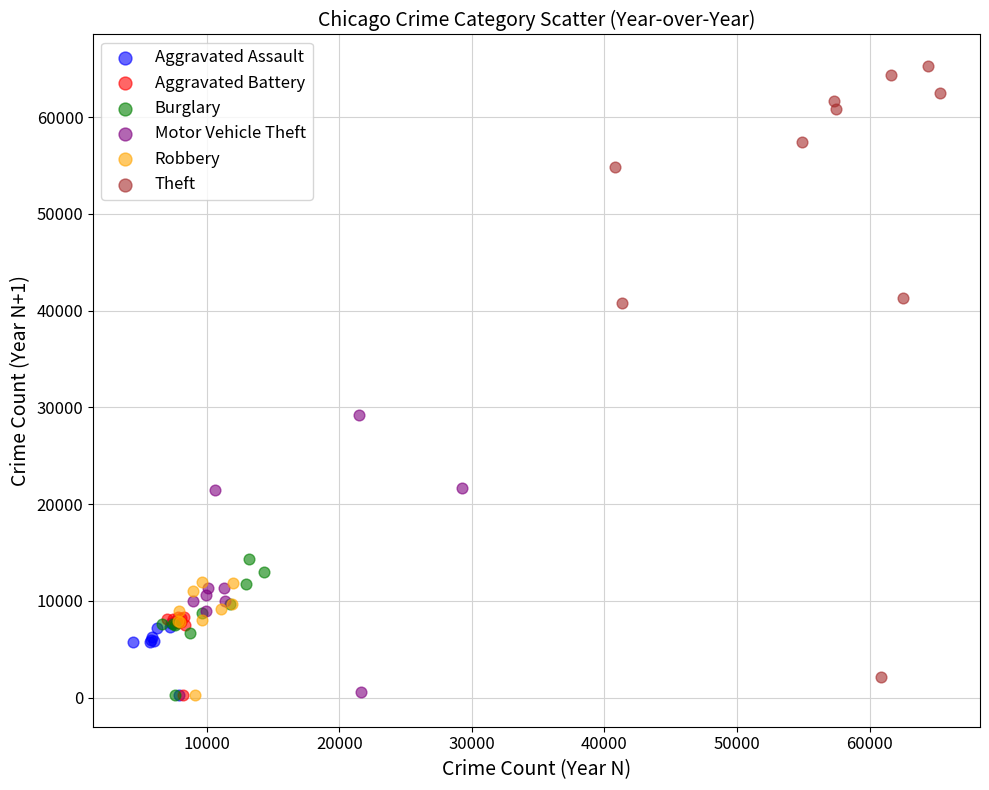

What are all the series names shown in the legend?

Aggravated Assault, Aggravated Battery, Burglary, Motor Vehicle Theft, Robbery, Theft